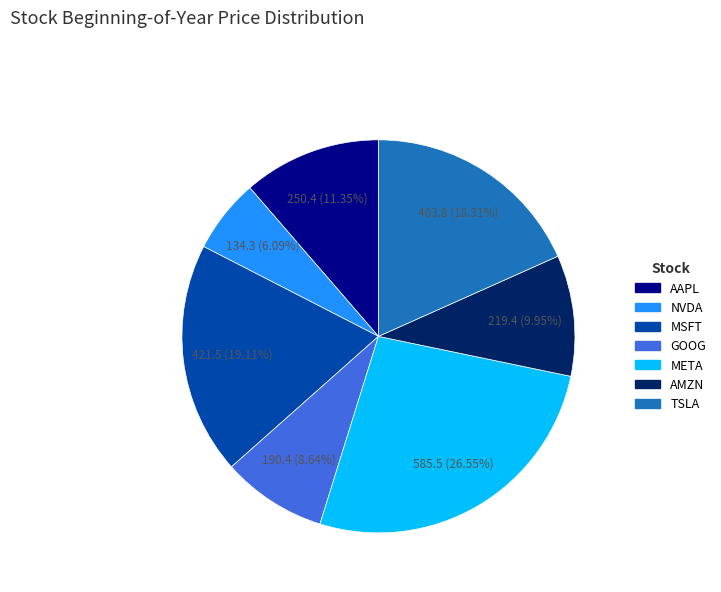

To the nearest percent, what is the combined percentage of AAPL and META?

38%